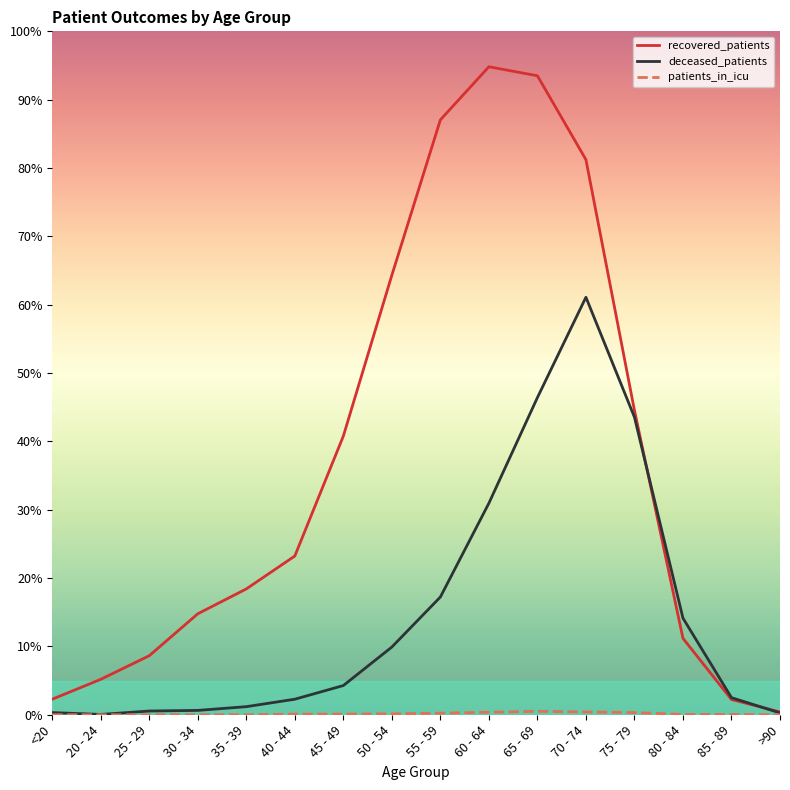

What position from the left is <20?

1